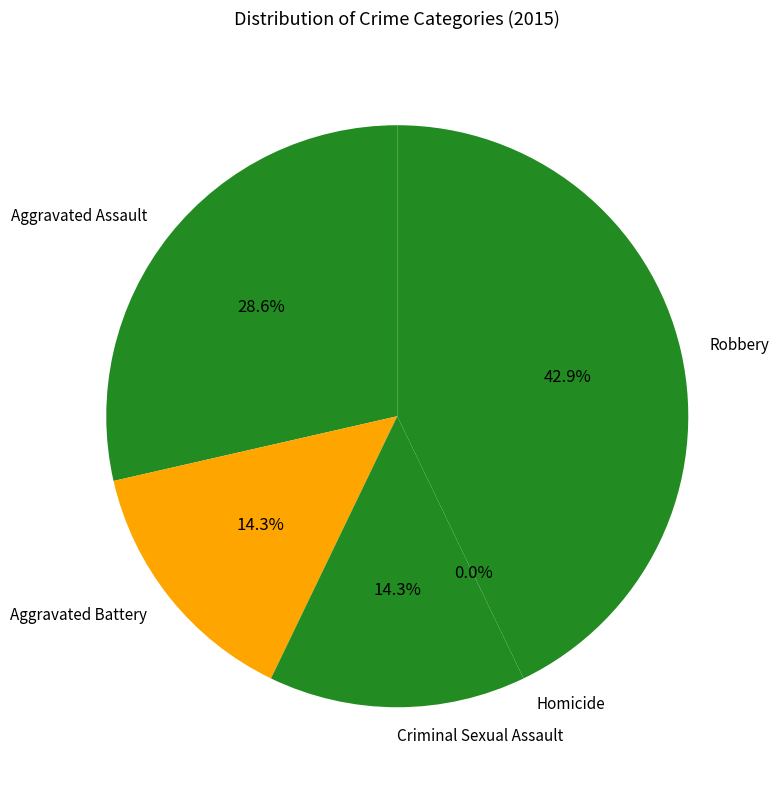

How many slices are in this pie chart?

5